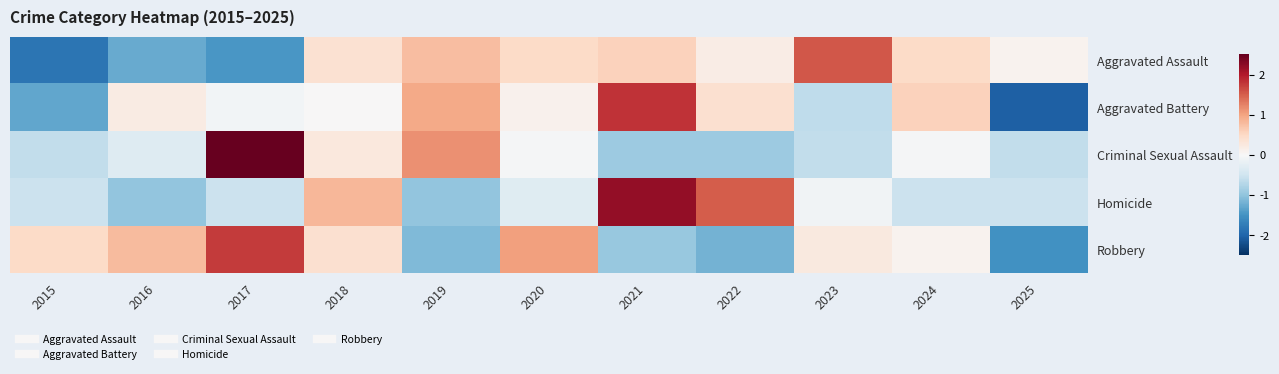

Reading left to right, list all the values displayed in this chart.

Aggravated Assault: 2015=-1.8	2016=-1.3	2017=-1.4	2018=0.4	2019=0.8	2020=0.5	2021=0.6	2022=0.2	2023=1.5	2024=0.5	2025=0.1
Aggravated Battery: 2015=-1.3	2016=0.2	2017=-0.1	2018=0.0	2019=1.0	2020=0.1	2021=1.8	2022=0.4	2023=-0.6	2024=0.6	2025=-2.0
Criminal Sexual Assault: 2015=-0.6	2016=-0.3	2017=2.6	2018=0.3	2019=1.1	2020=-0.0	2021=-0.9	2022=-0.9	2023=-0.6	2024=-0.0	2025=-0.6
Homicide: 2015=-0.5	2016=-1.0	2017=-0.5	2018=0.8	2019=-1.0	2020=-0.3	2021=2.2	2022=1.5	2023=-0.1	2024=-0.5	2025=-0.5
Robbery: 2015=0.5	2016=0.8	2017=1.7	2018=0.4	2019=-1.1	2020=1.0	2021=-1.0	2022=-1.2	2023=0.2	2024=0.1	2025=-1.5